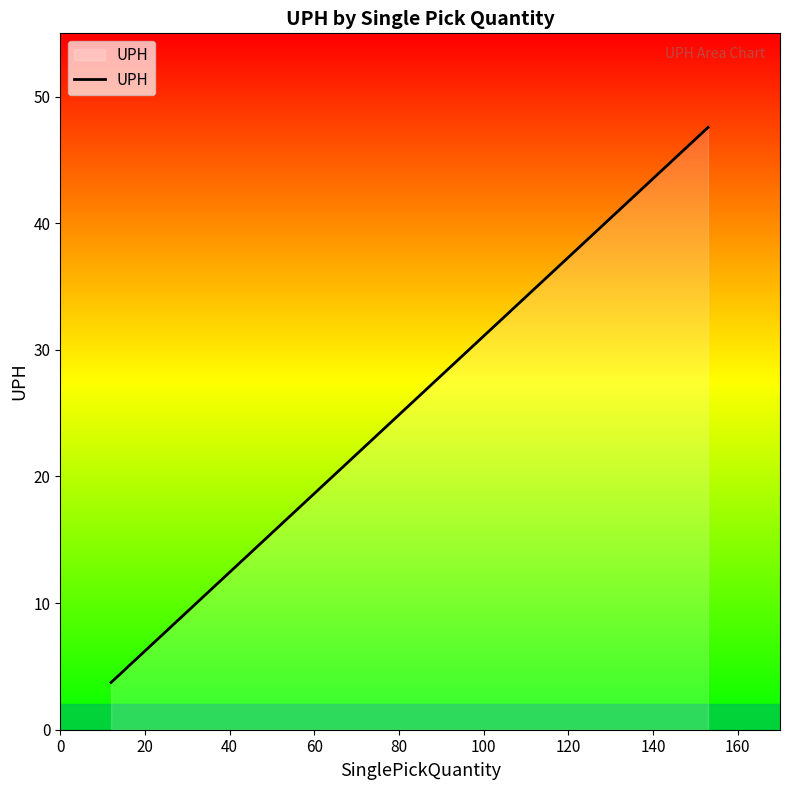

What is the sum of all values?

113.5